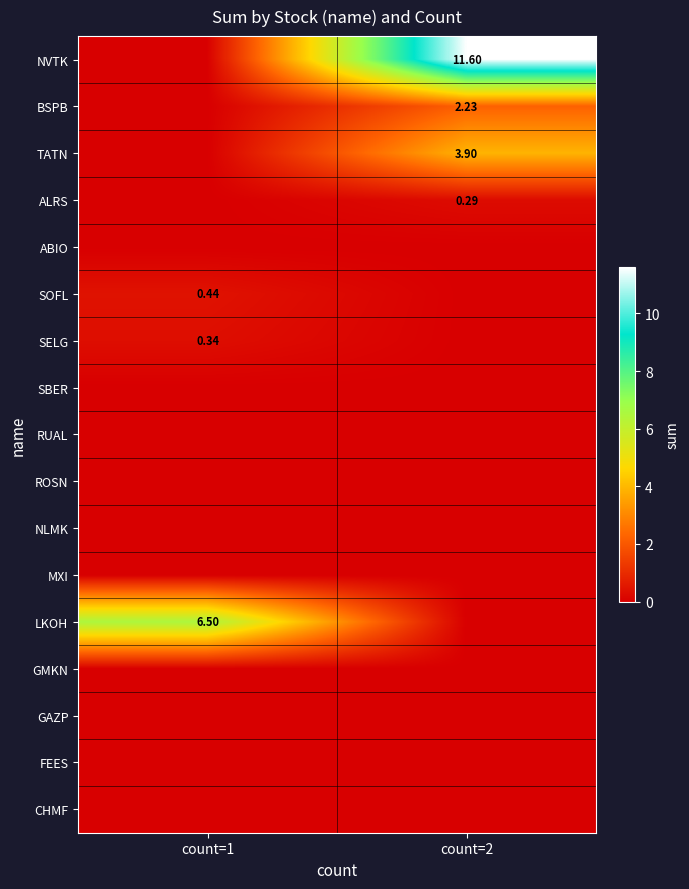

What is the total value across all series at count=2?

18.0